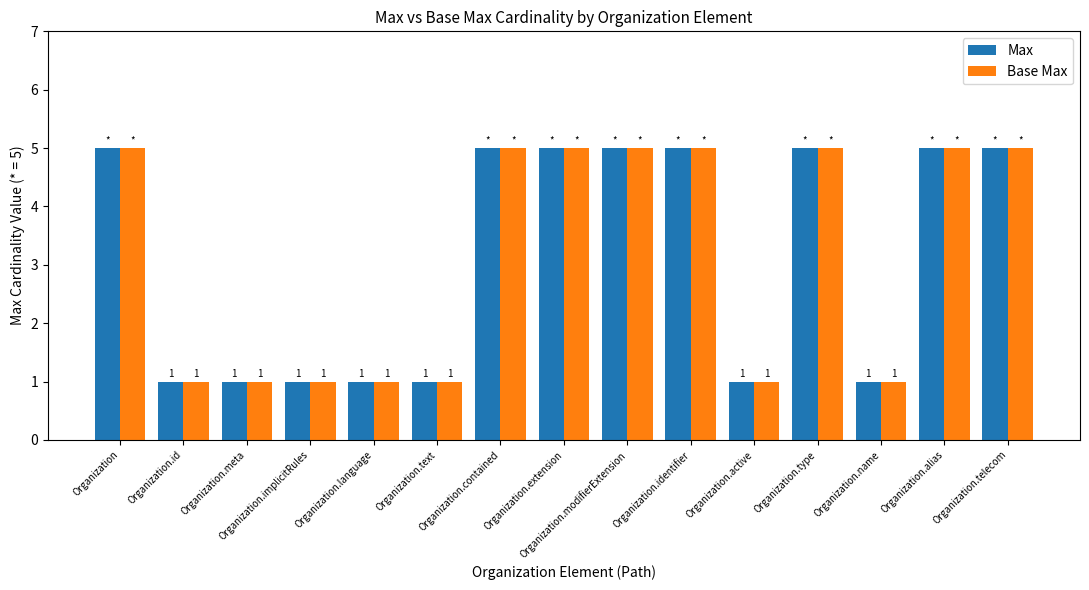

True or false: Base Max has a value of 5 at Organization.extension.

True